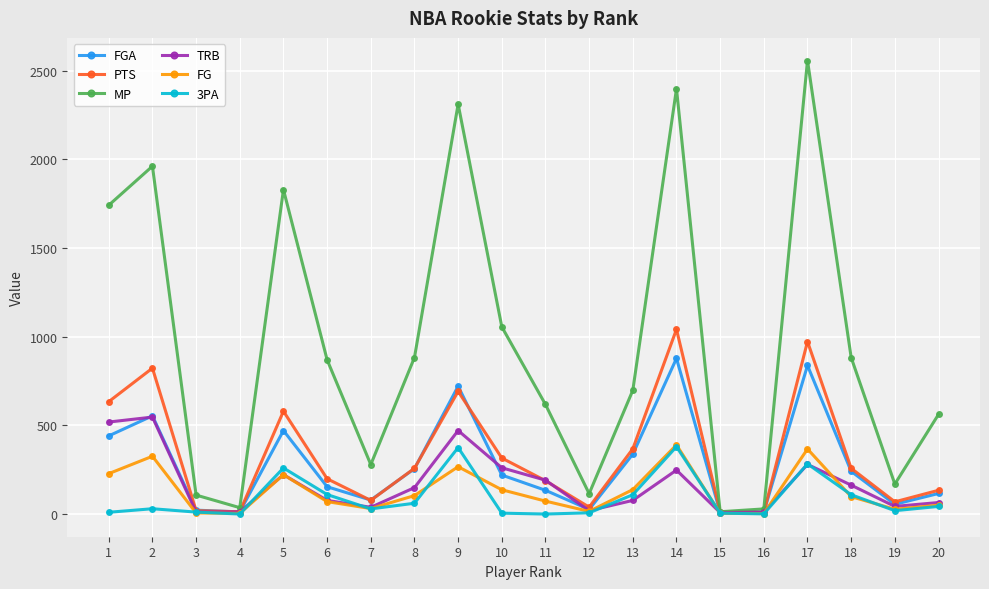

True or false: FGA has a value of 202 at 14.

False